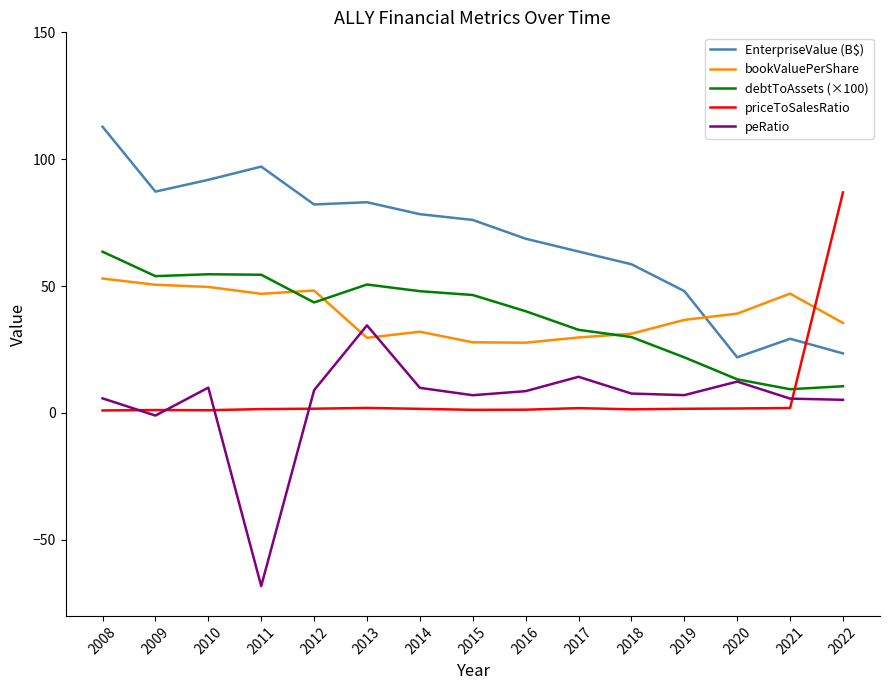

What are all the series names shown in the legend?

EnterpriseValue (B$), bookValuePerShare, debtToAssets (×100), priceToSalesRatio, peRatio